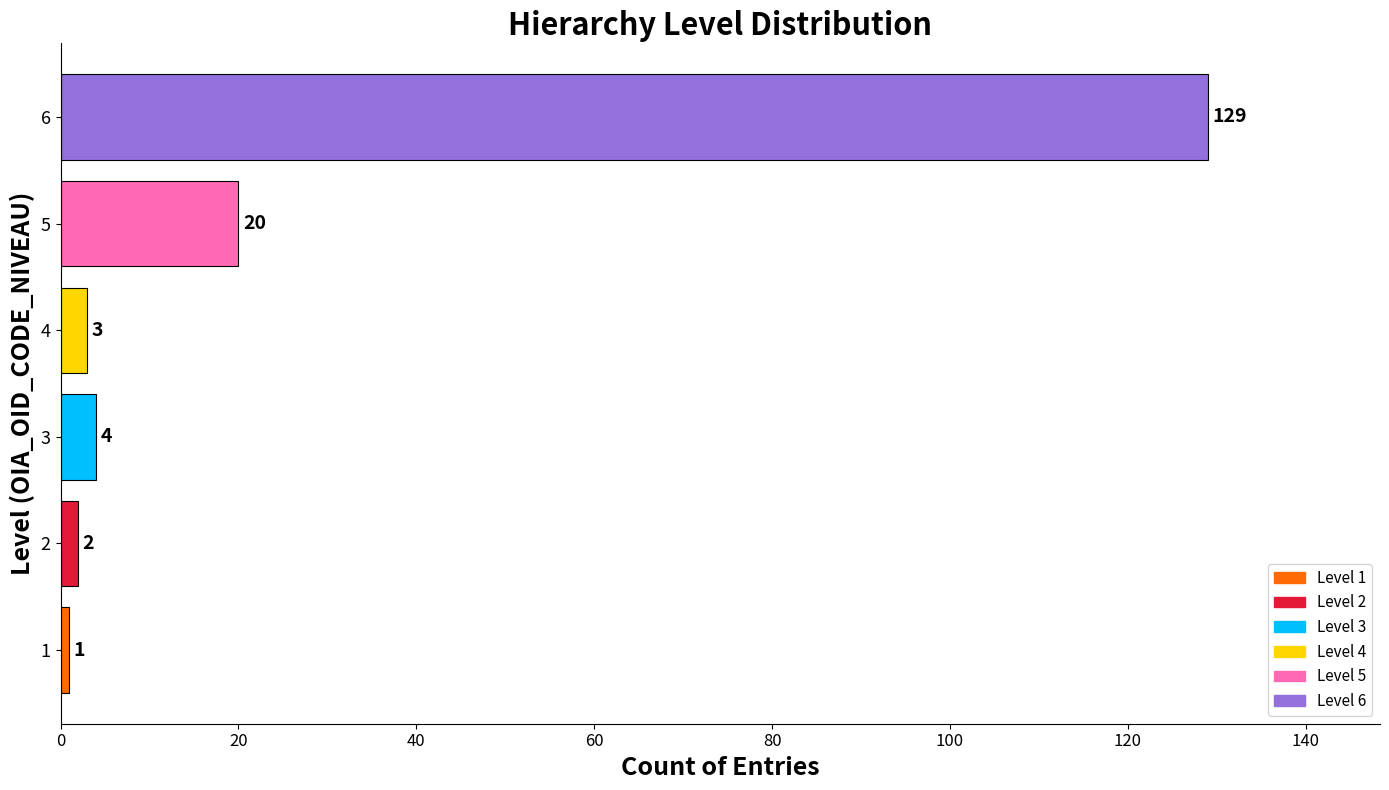

Reading top to bottom, list all the values displayed in this chart.

6=129	5=20	4=3	3=4	2=2	1=1